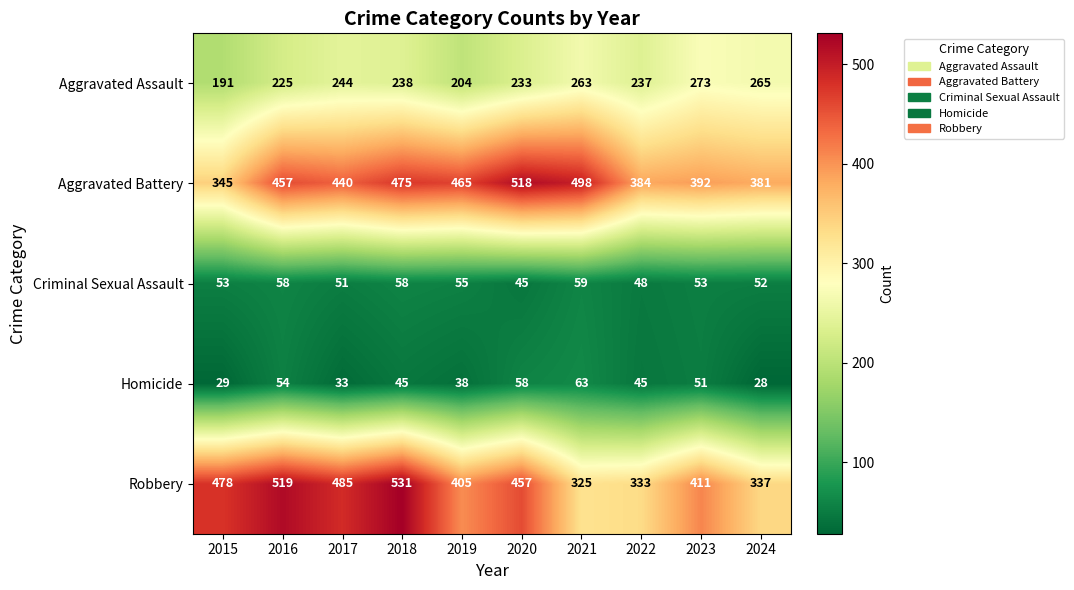

Between 2016 and 2019, which series saw the biggest shift?

Robbery